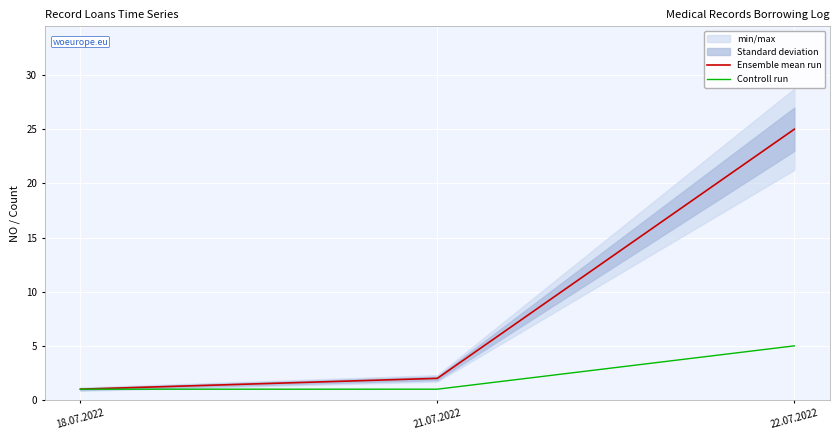

Is the value of Ensemble mean run at 18.07.2022 greater than the value of Controll run at 22.07.2022?

No